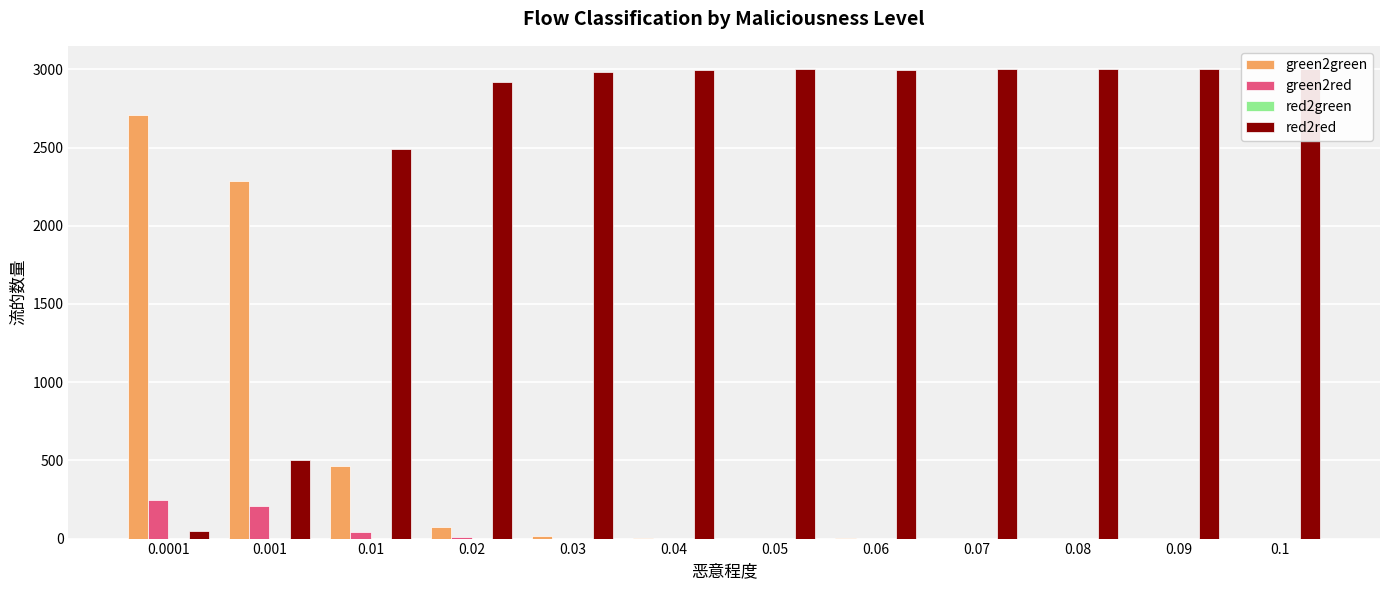

Which series has the widest spread of values?

red2red